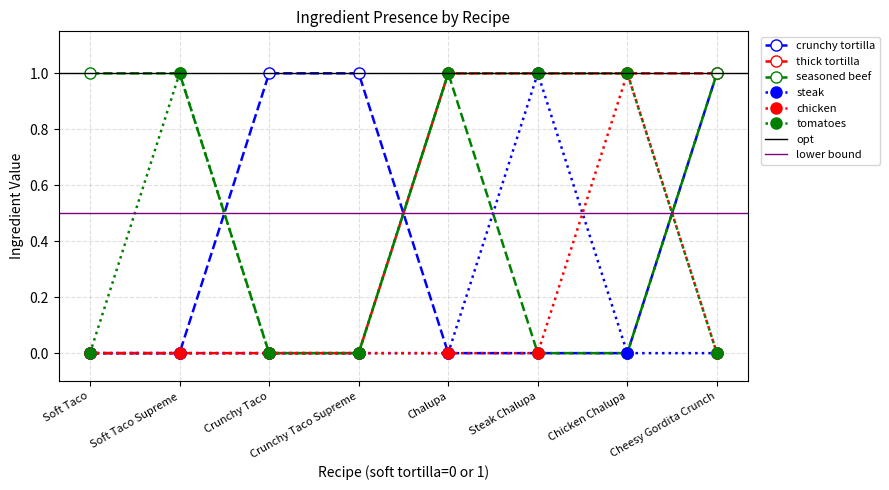

Does the chart have visible grid lines?

Yes